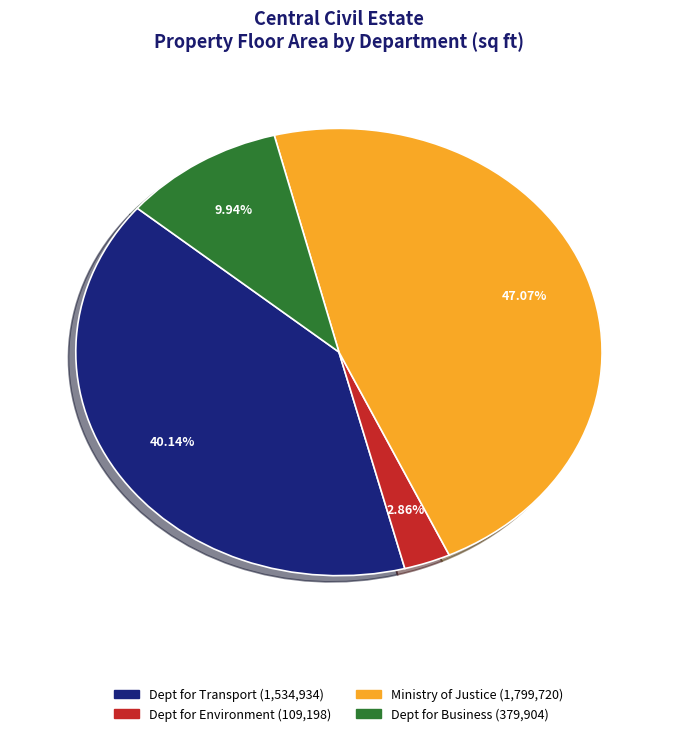

Does any single category account for the majority?

No